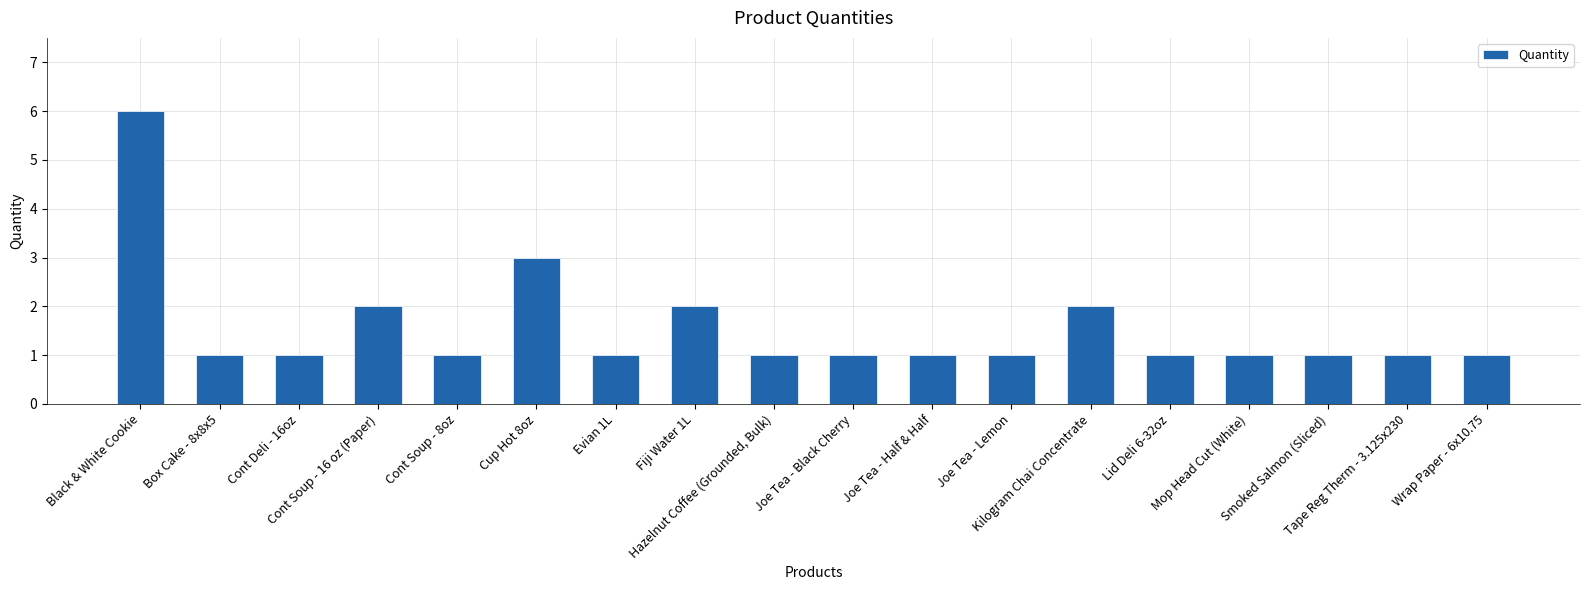

True or false: the data shows 3 at Cont Soup - 16 oz (Paper).

False